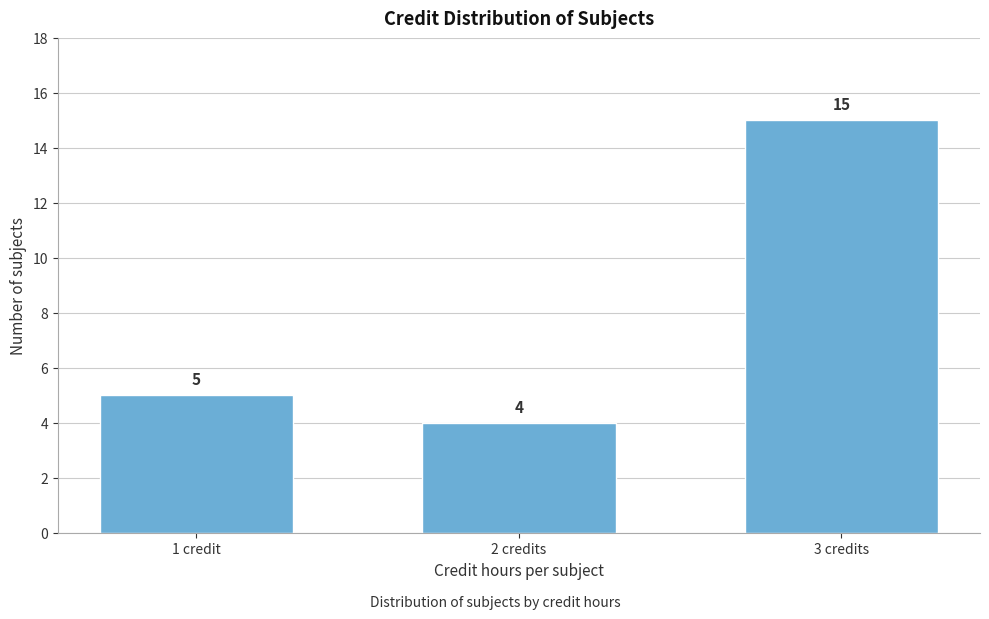

Reading left to right, list all the values displayed in this chart.

5	4	15